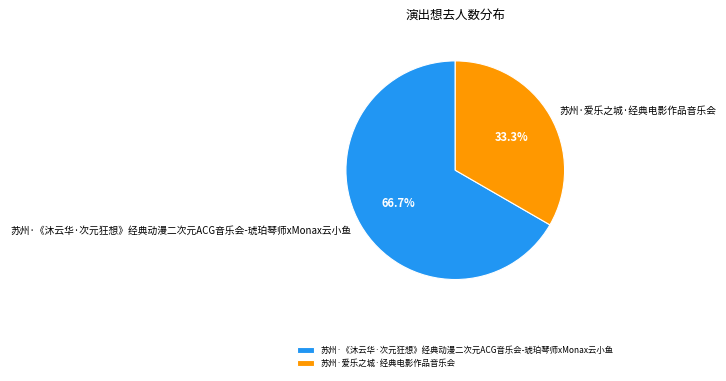

To the nearest percent, what is the average slice percentage?

50%